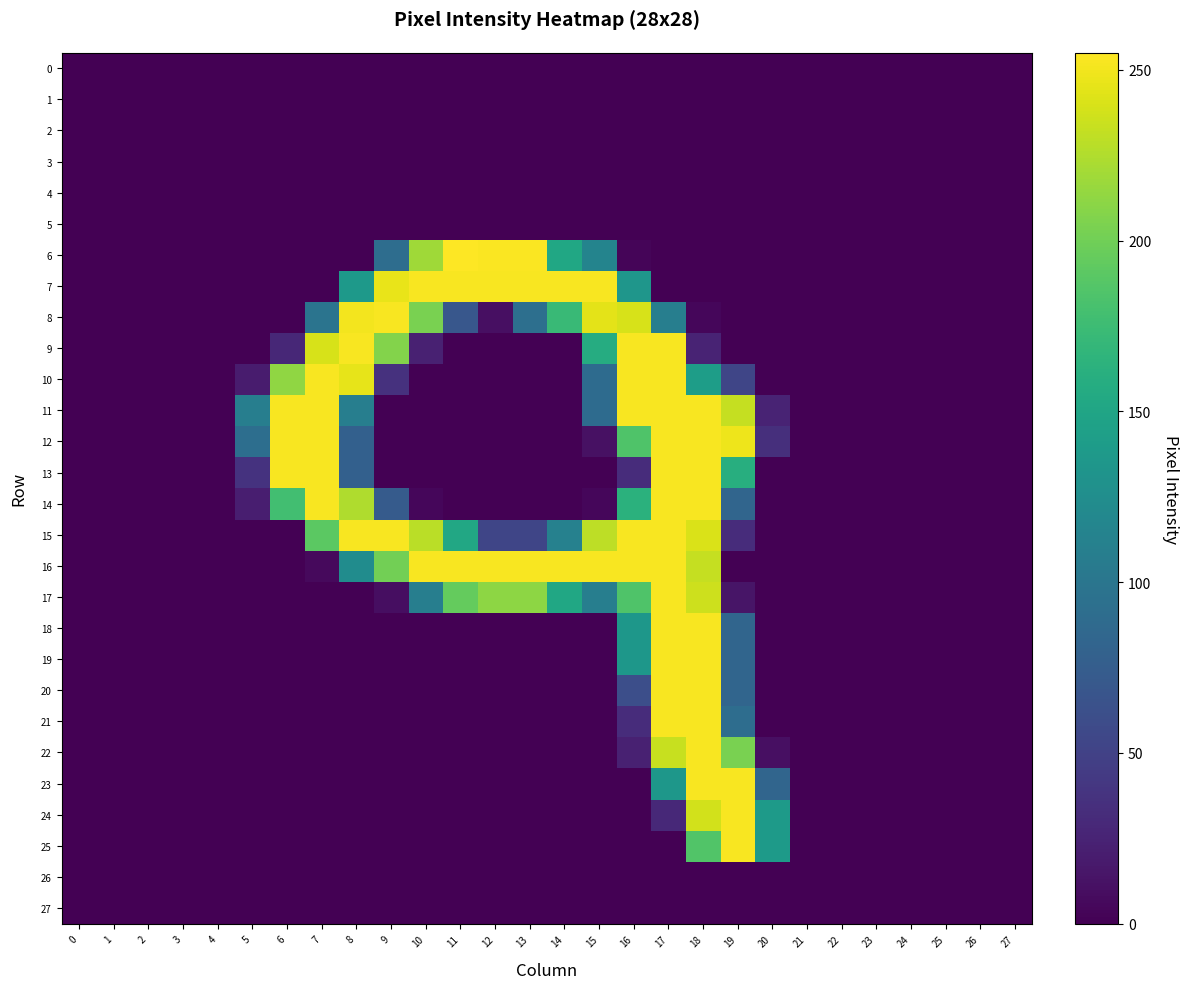

At which category is the sum across all series the highest?

18